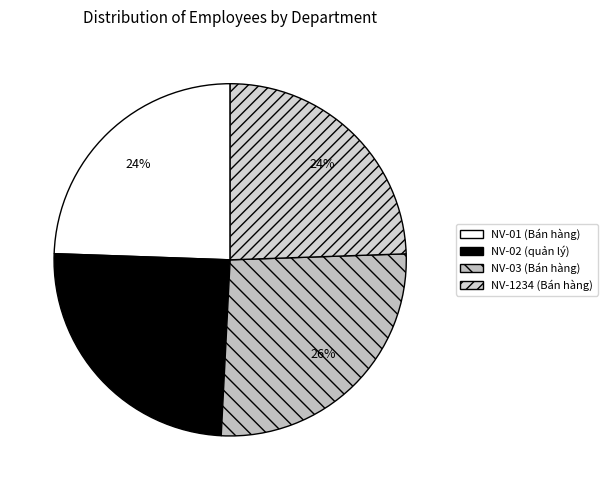

The NV-03 (Bán hàng) slice represents 12% of the pie. True or false?

False